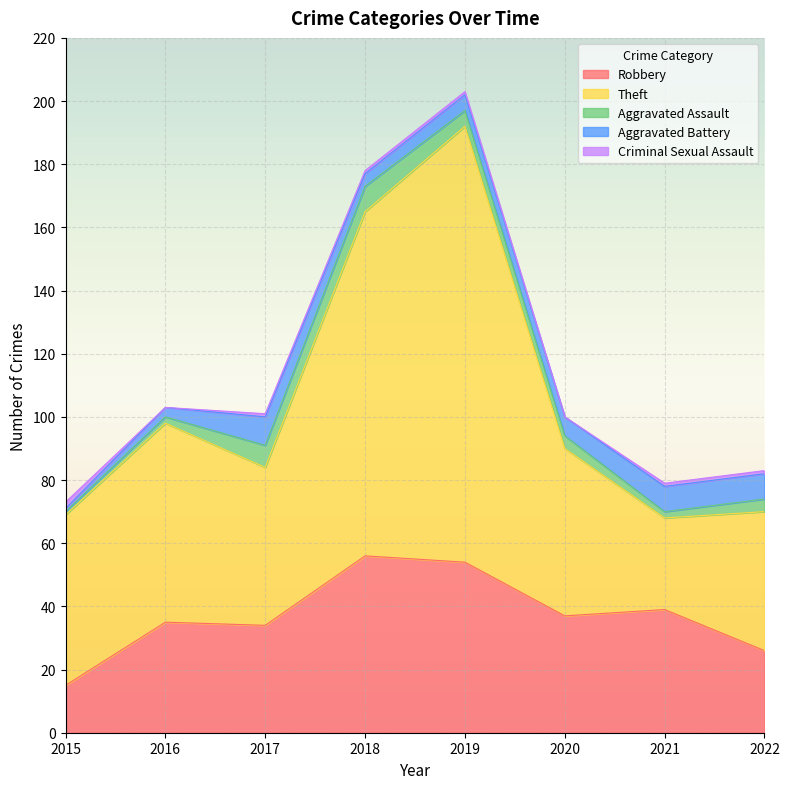

In Criminal Sexual Assault, how many points are lower than both neighbors (excluding endpoints)?

2